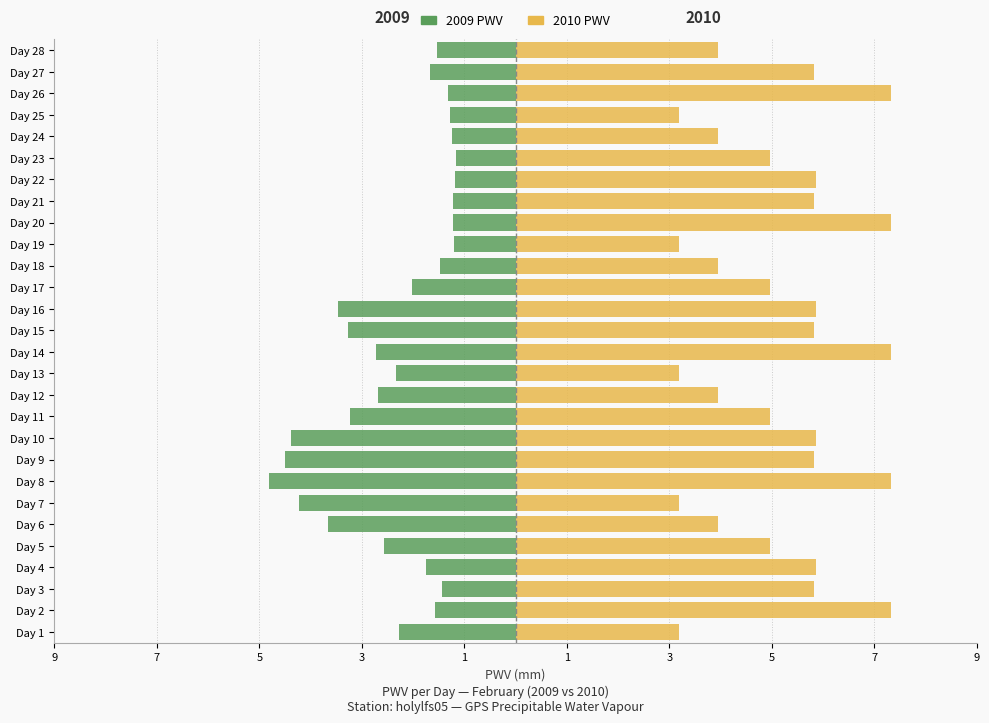

What is the difference between the maximum and minimum values in the 2009 PWV series?

3.7